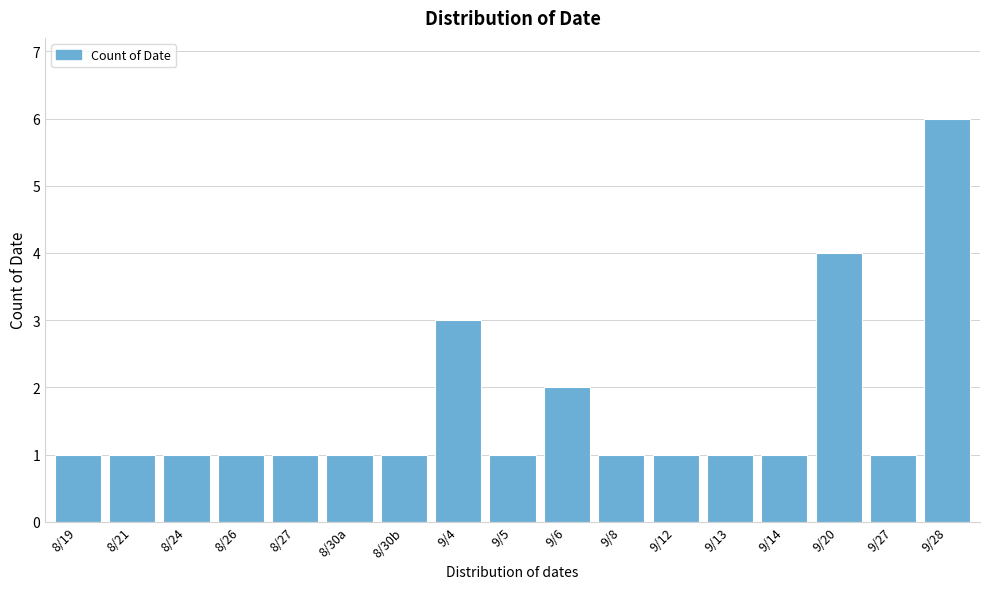

Reading right to left, extract all data points from this chart.

6	1	4	1	1	1	1	2	1	3	1	1	1	1	1	1	1